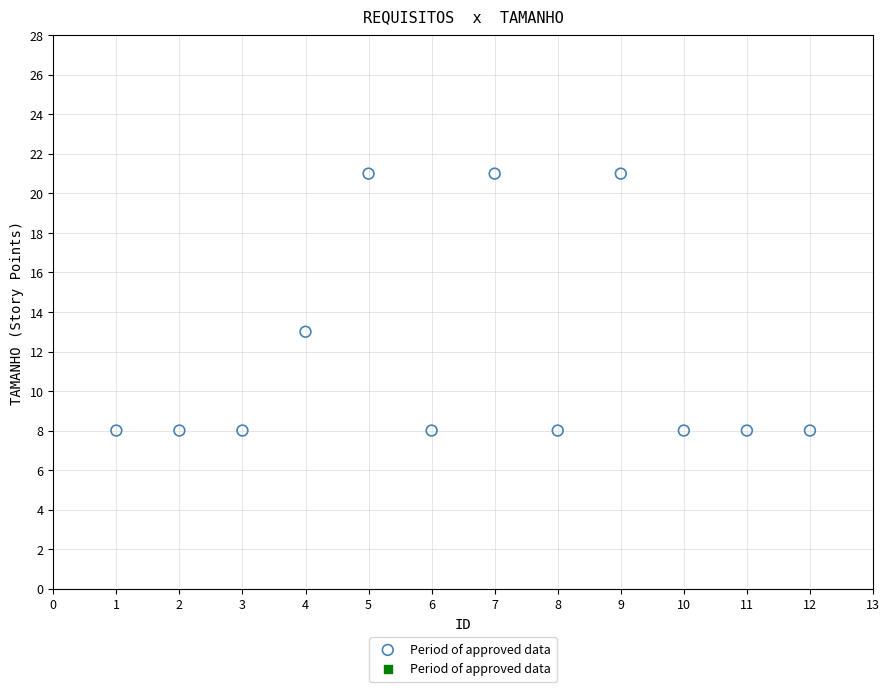

What Y value in the scatter plot is closest to 14?

13